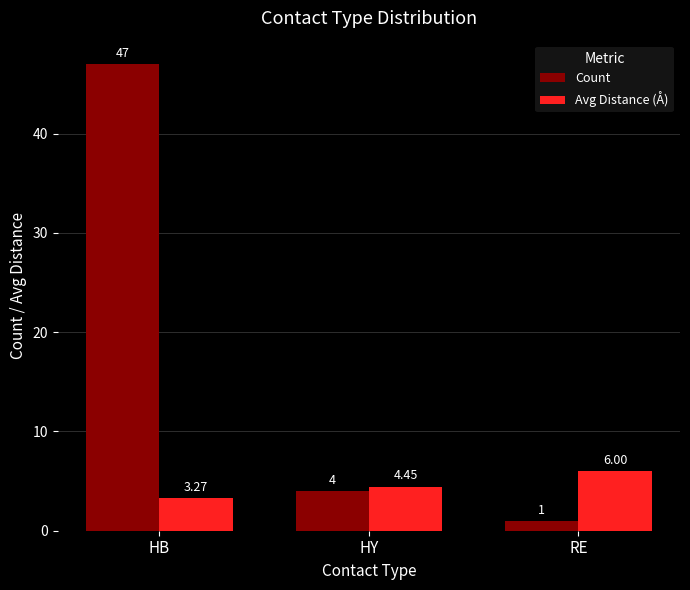

Count the number of categories in the chart.

3